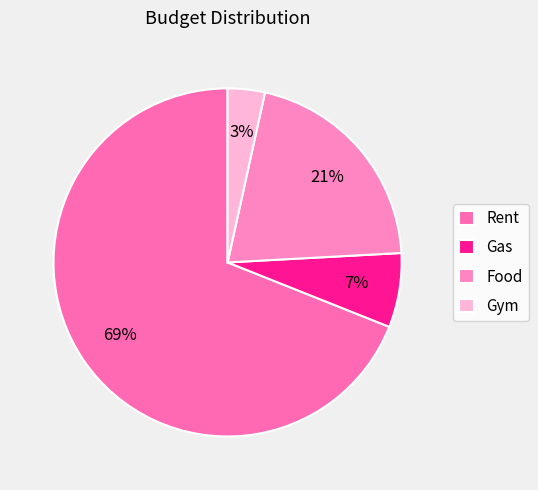

What is the total percentage of Food and Rent?

89.7%